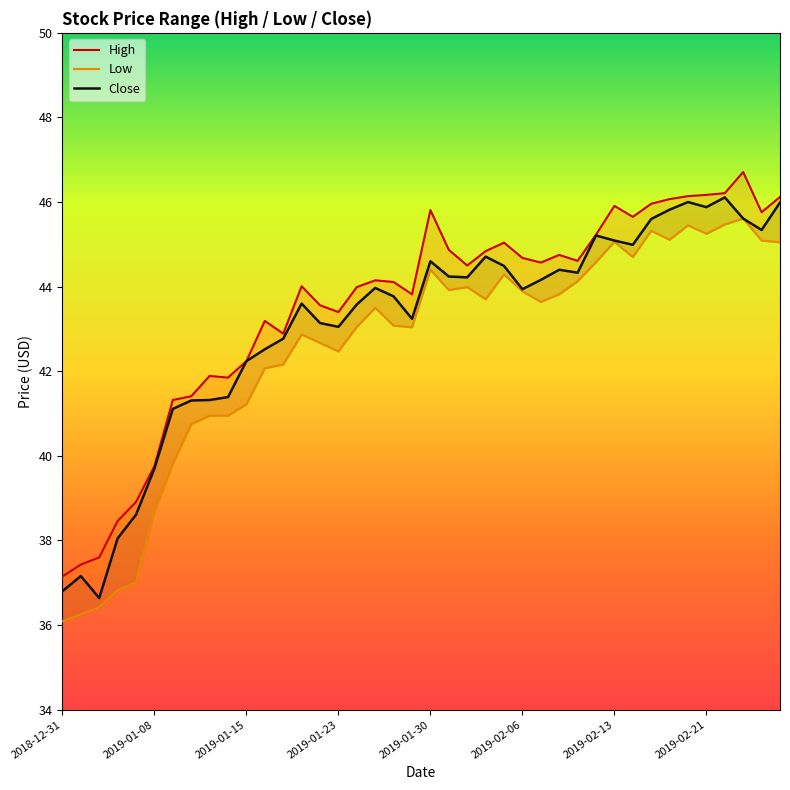

What is the lowest value of the Close series?

36.6